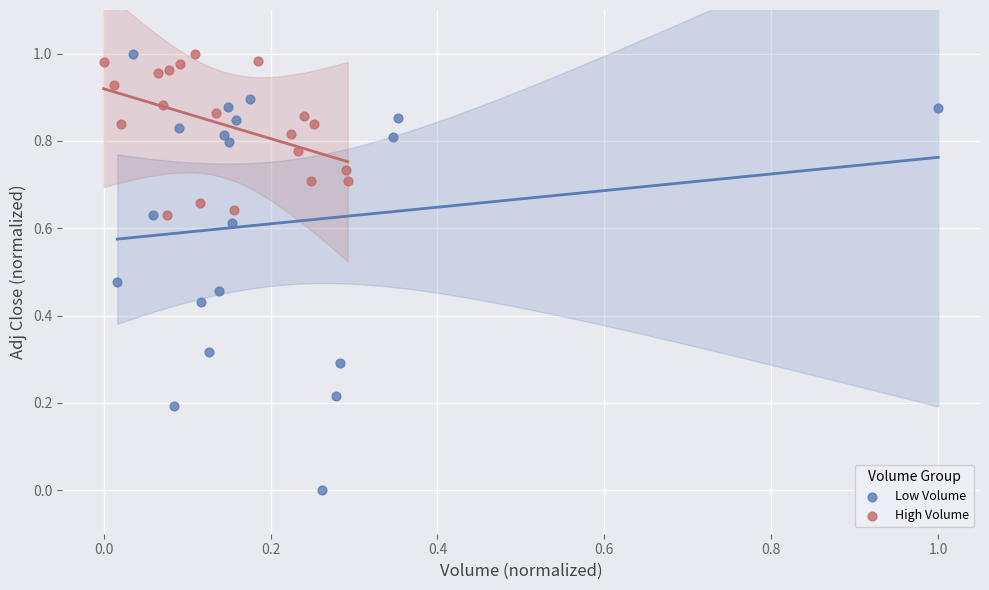

Which series contains the lowest Y value?

Low Volume